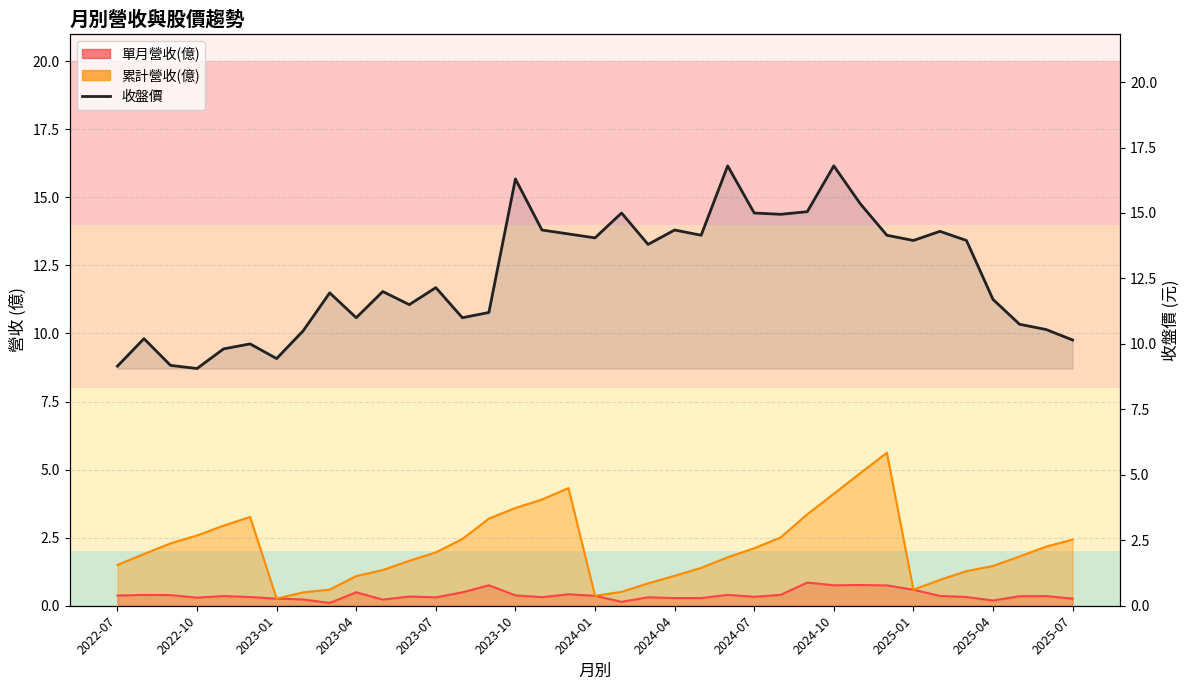

What is the difference between the maximum and minimum values?

7.7